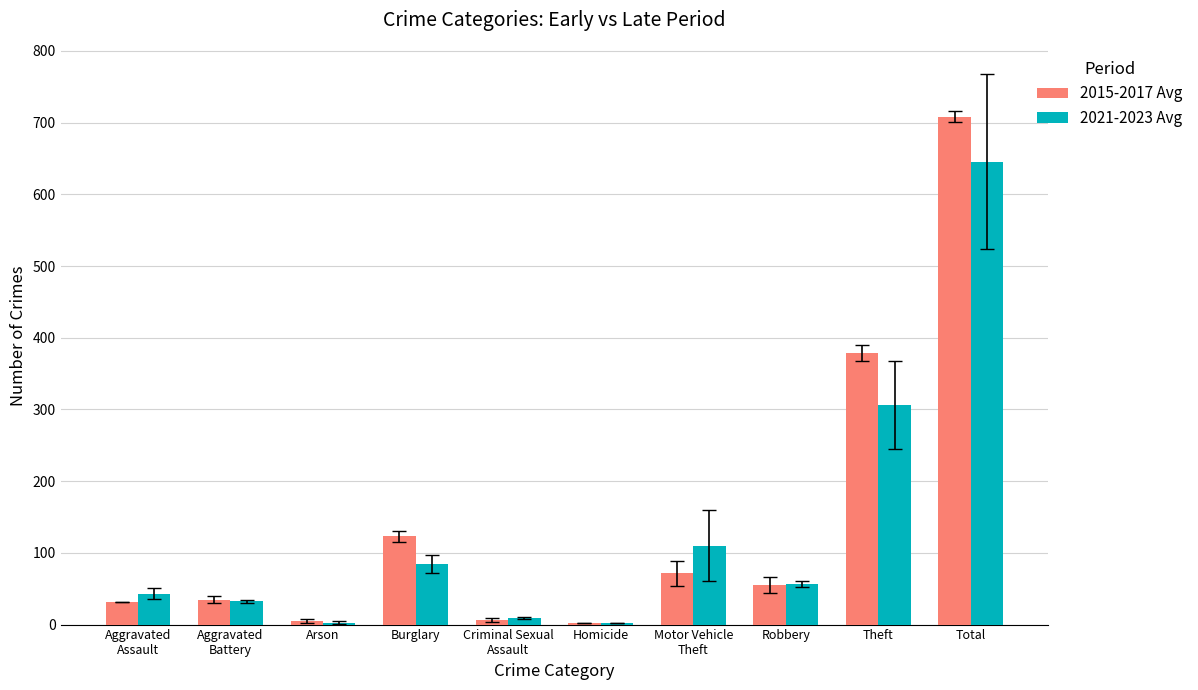

At which label does 2021-2023 Avg reach its peak?

Total